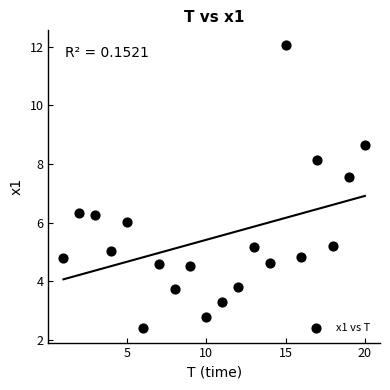

What is the range of X values (max minus min)?

19.0